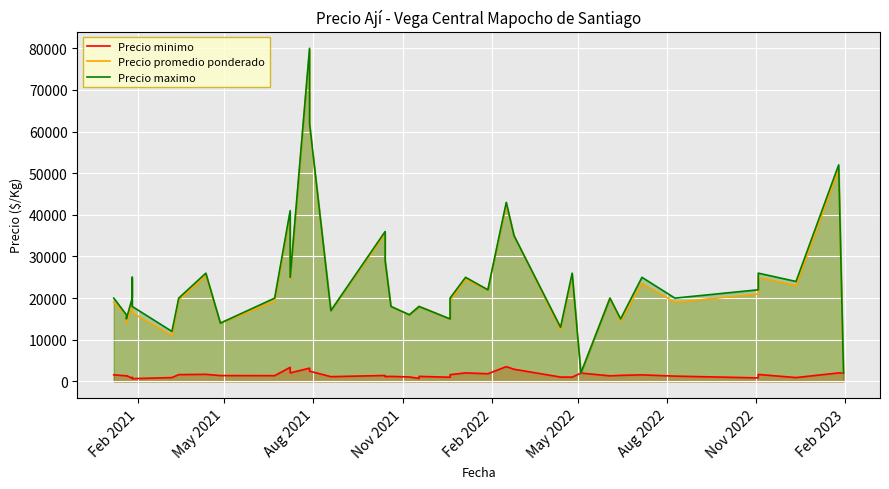

What is the value of the Precio promedio ponderado point at the 5th from the left?

24000